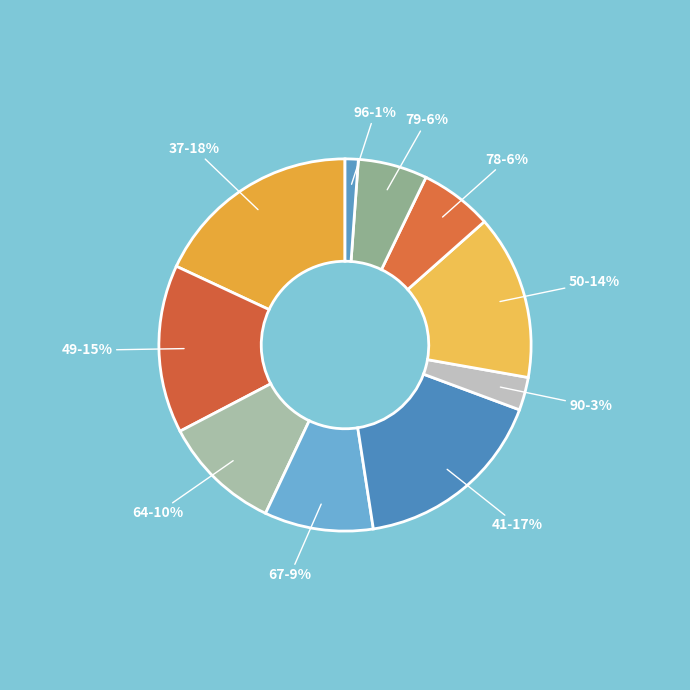

To the nearest percent, what percentage of the pie is 37?

18%